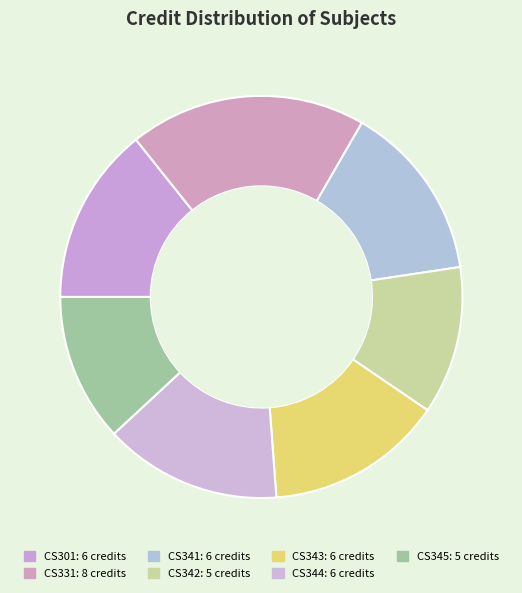

What is the smallest slice in the pie chart?

CS342